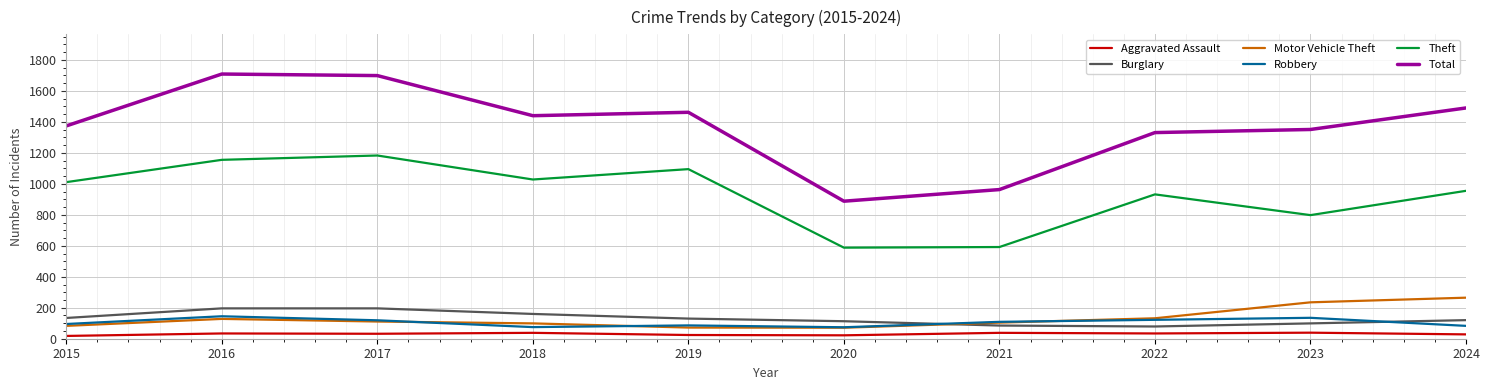

Which series has the largest range (max minus min)?

Total